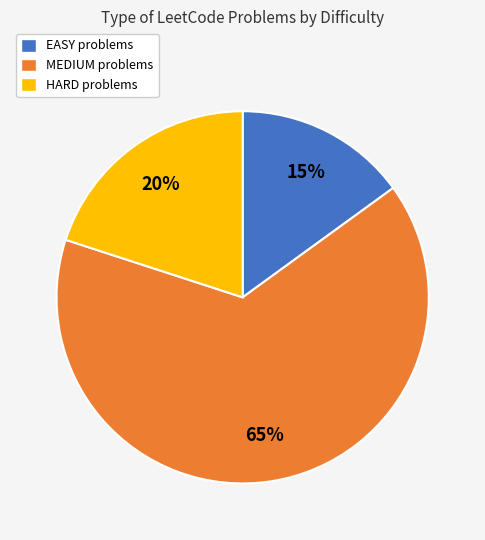

What percentage is the EASY slice, to the nearest percent?

15%